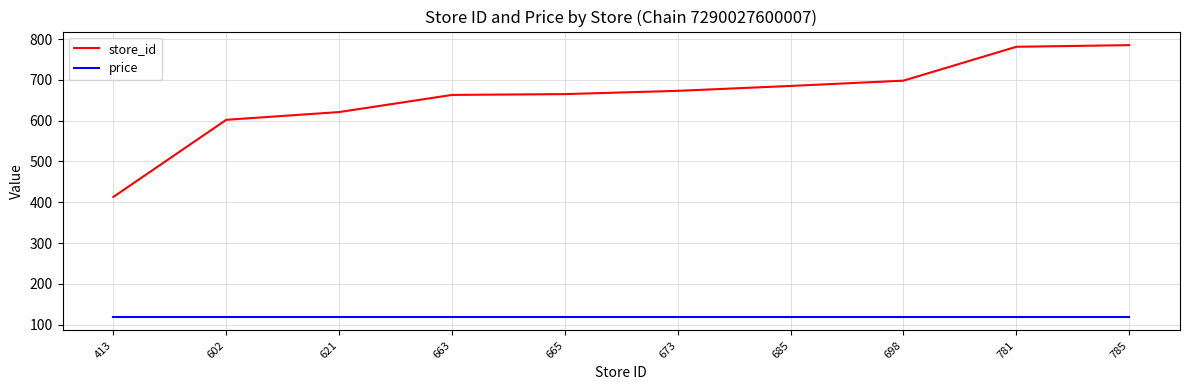

Which series has the largest total across all categories?

store_id